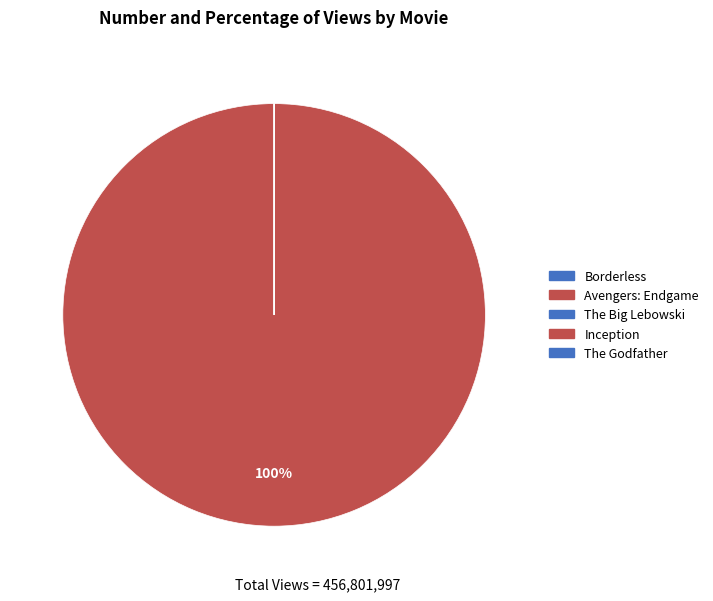

Rank the categories by value from lowest to highest.

The Big Lebowski, Borderless, Inception, The Godfather, Avengers: Endgame